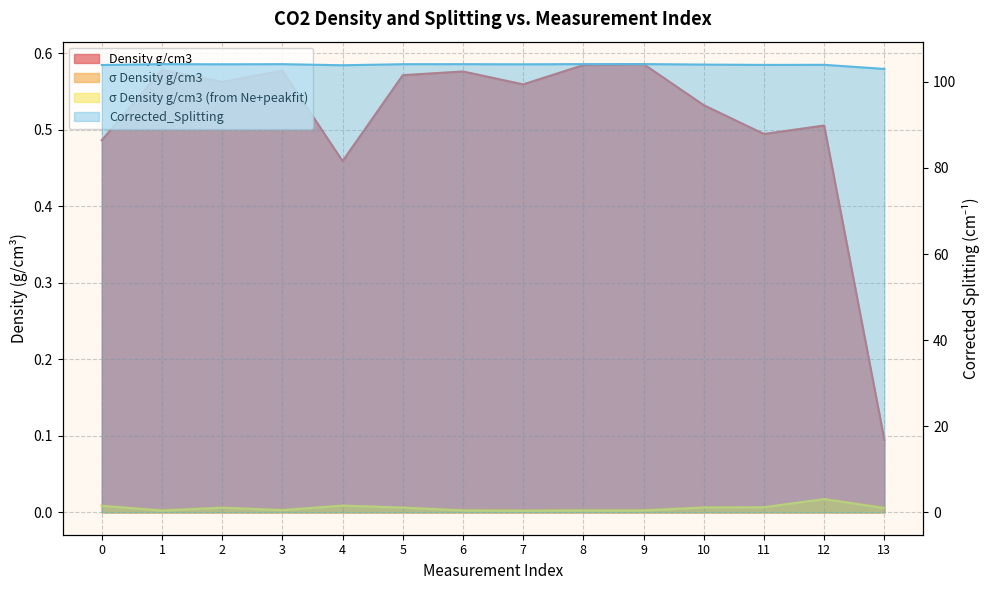

At 5, list the series in order from smallest to largest.

σ Density g/cm3 (from Ne+peakfit), σ Density g/cm3, Density g/cm3, Corrected_Splitting